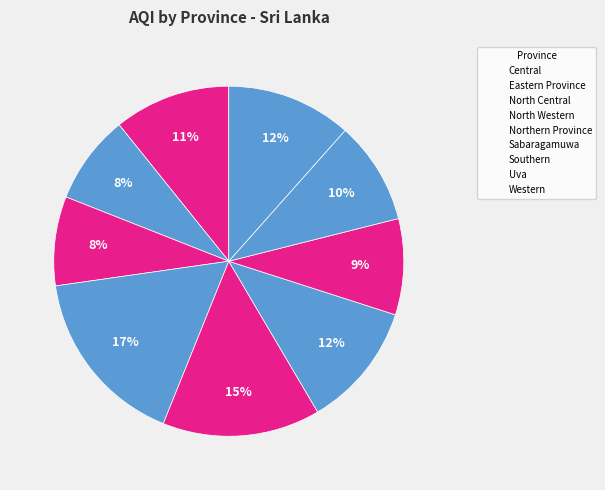

Count the number of slices in the pie.

9